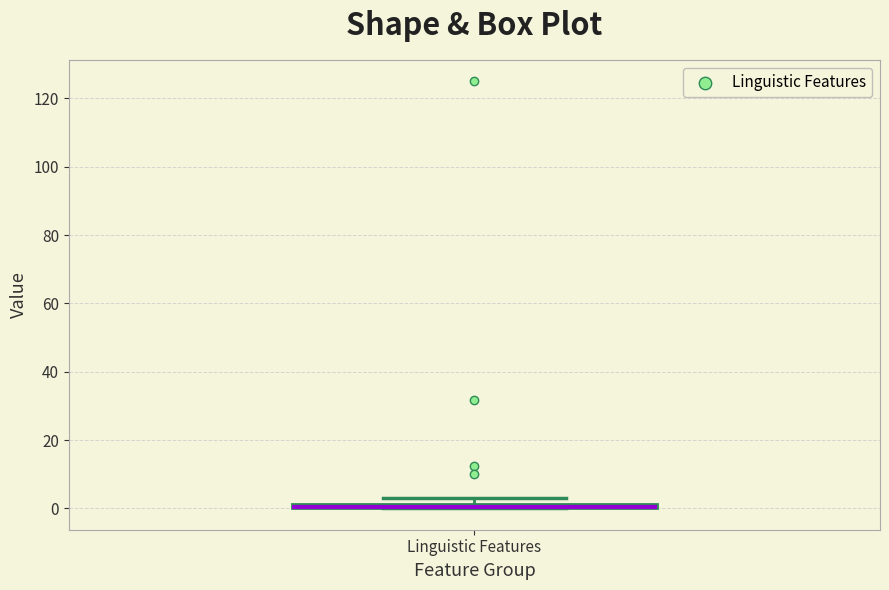

Where is the upper edge of the box for Linguistic Features on the y-axis? The values are not printed on the chart, so give them approximately, as read against the axis.

2